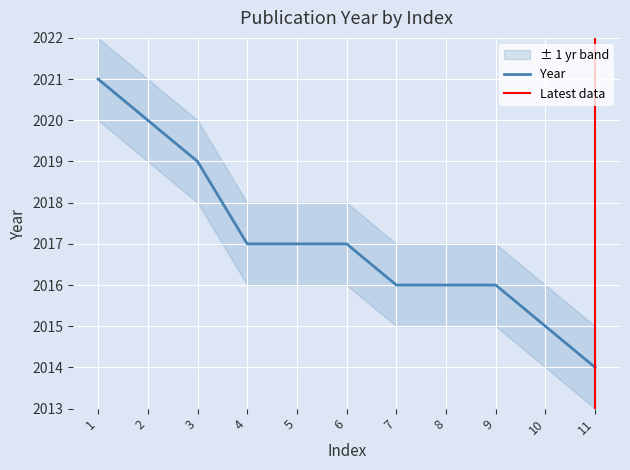

Count the values in the range 2016 to 2019.

7